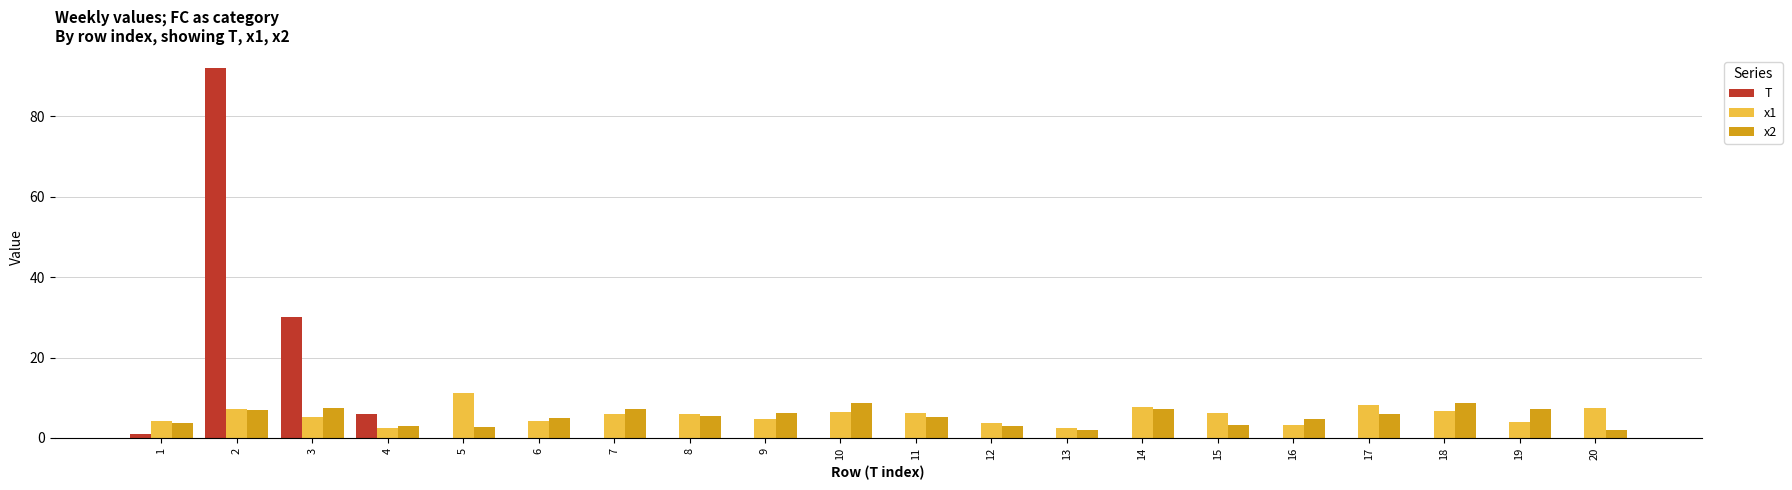

True or false: T has a value of 0.0 at 11.

True